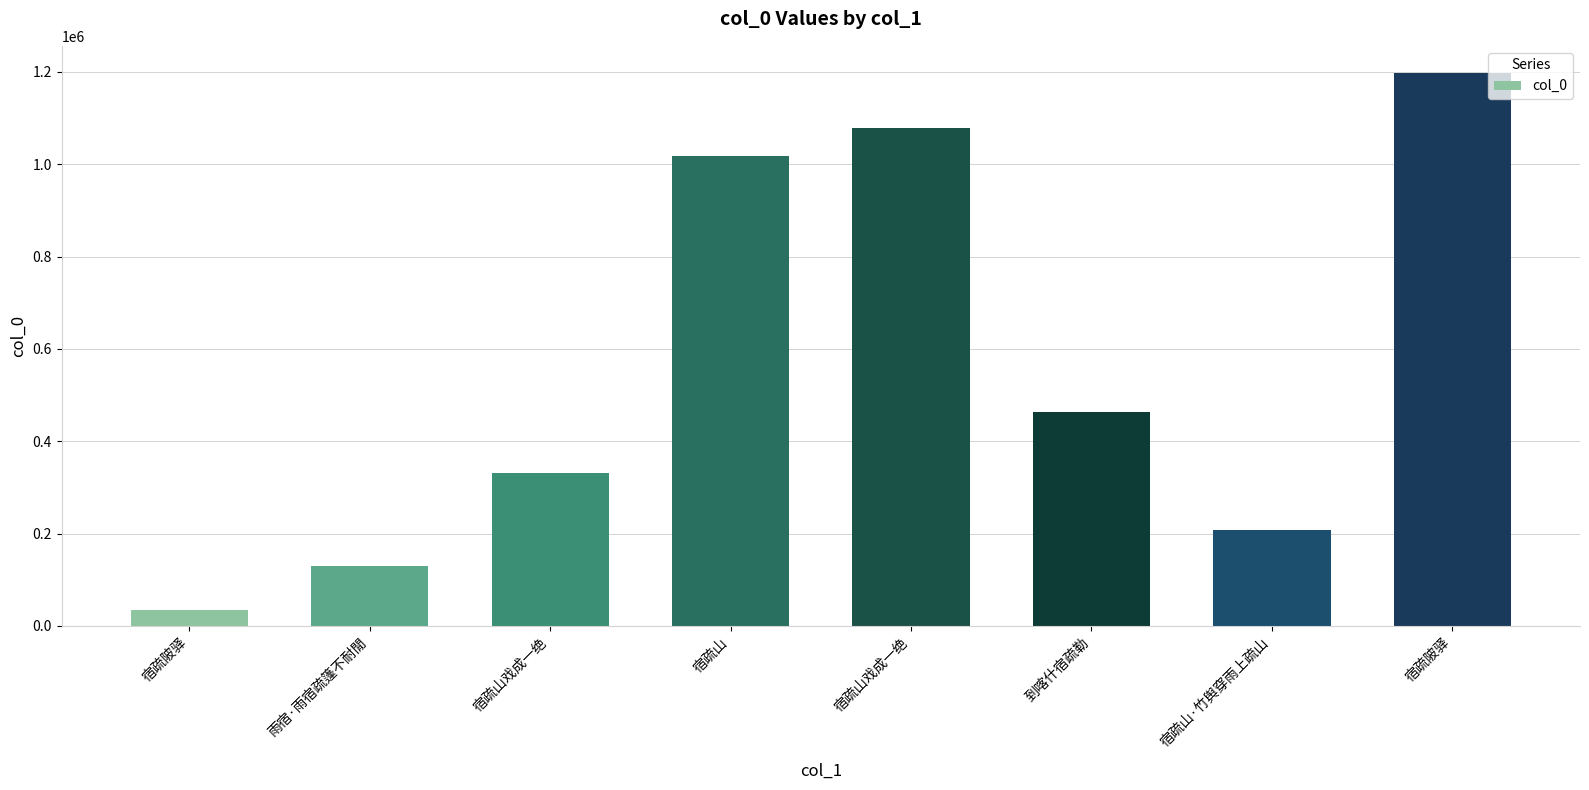

Between 到喀什宿疏勒 and 宿疏山·竹舆穿雨上疏山, which is larger?

到喀什宿疏勒